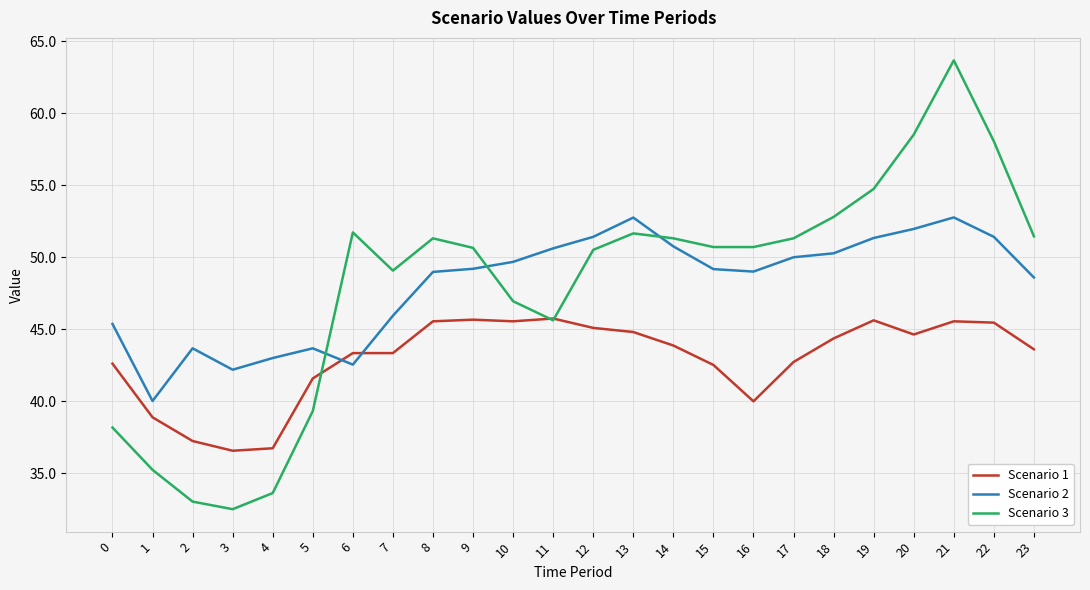

At which category is the sum across all series the highest?

21